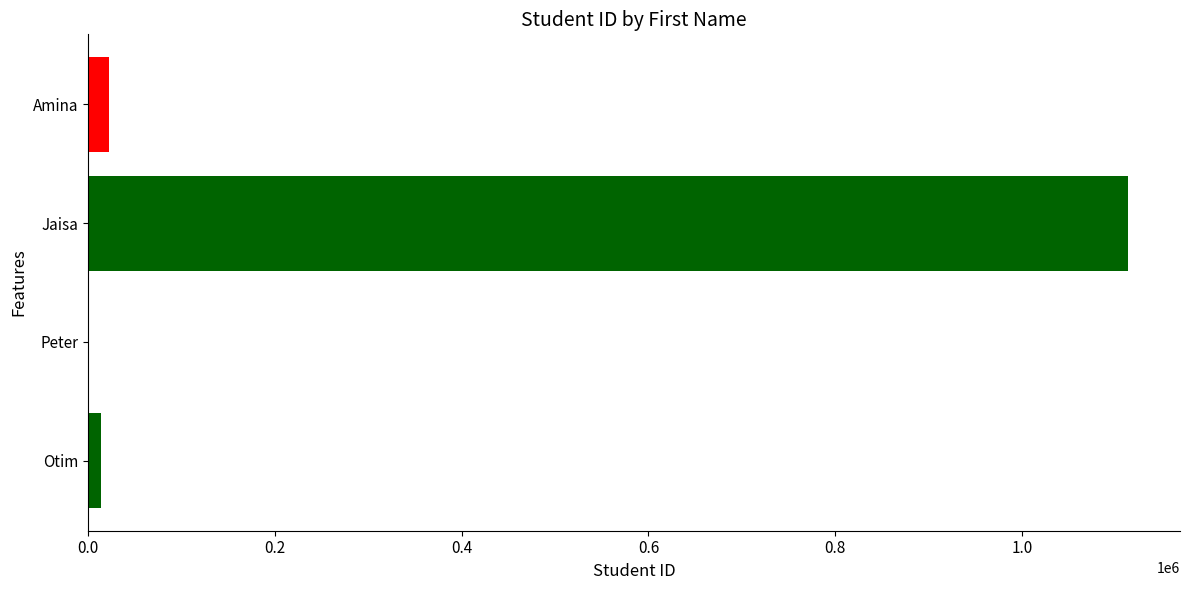

Does the chart contain stacked bars?

No